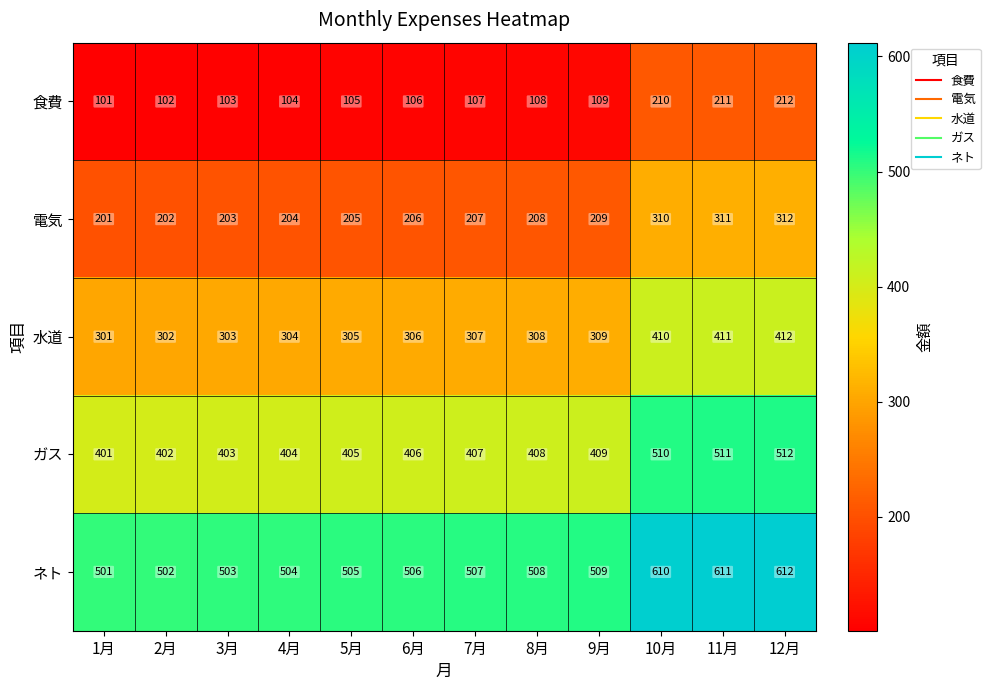

Is it true that 水道 equals 139 at 7月?

False